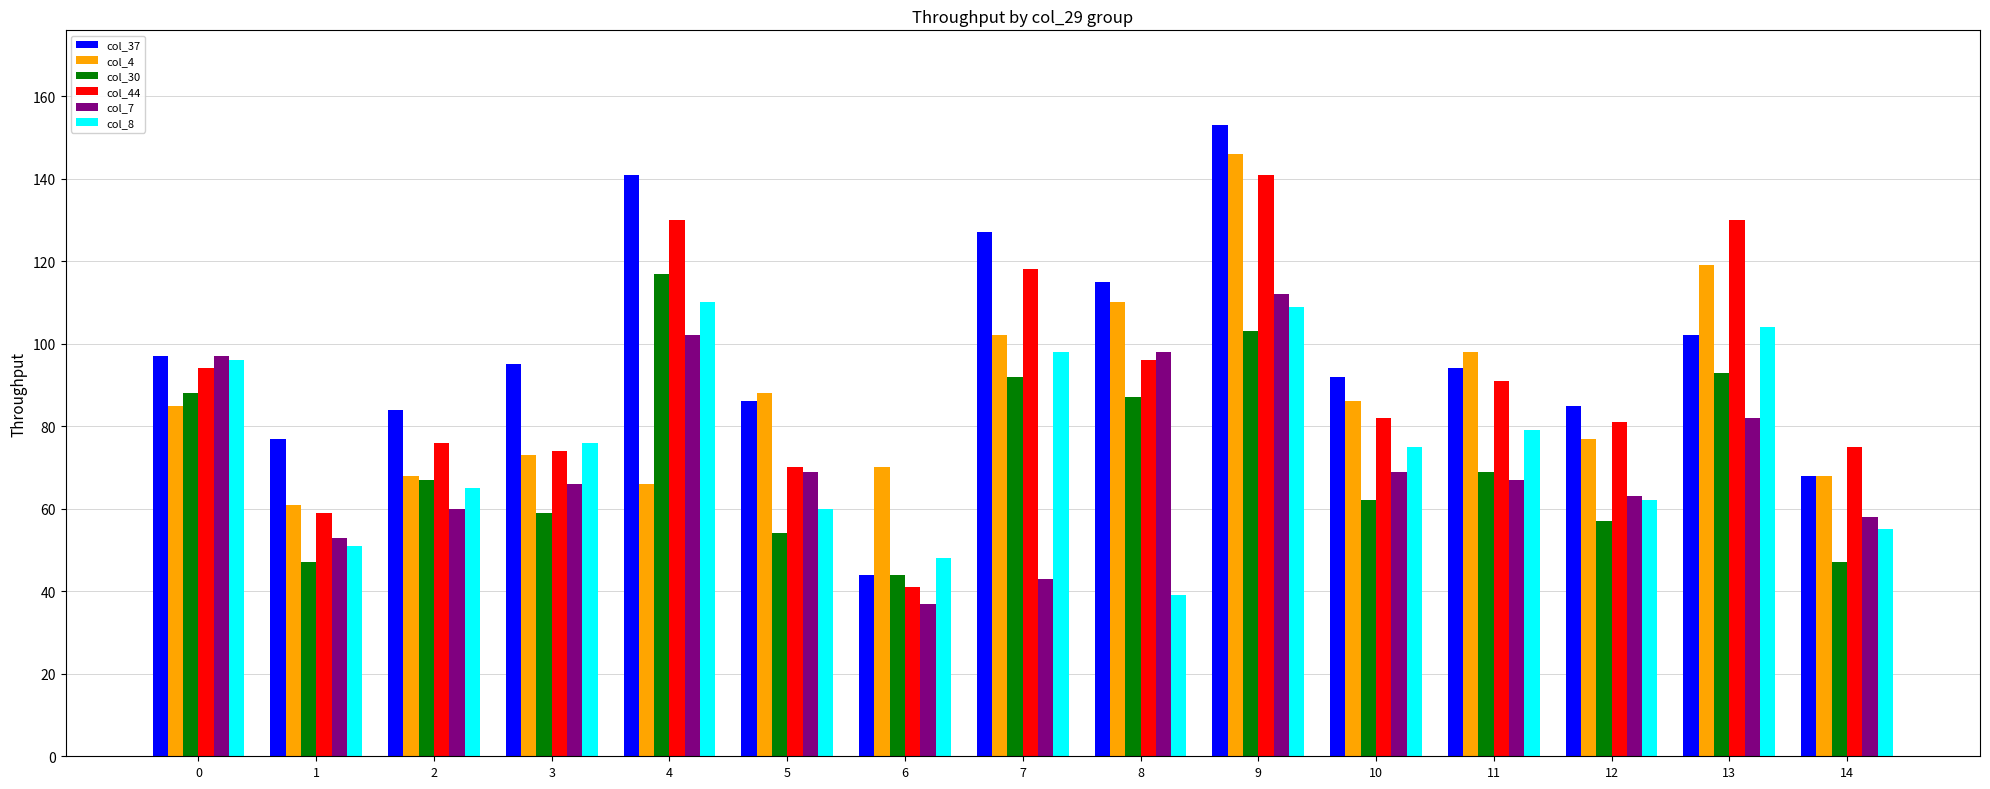

What is the value of the col_7 bar at the 2nd from the left?

53